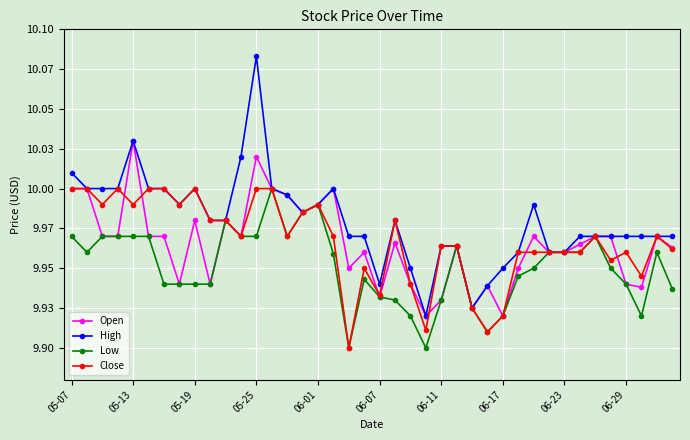

What are all the series names shown in the legend?

Open, High, Low, Close